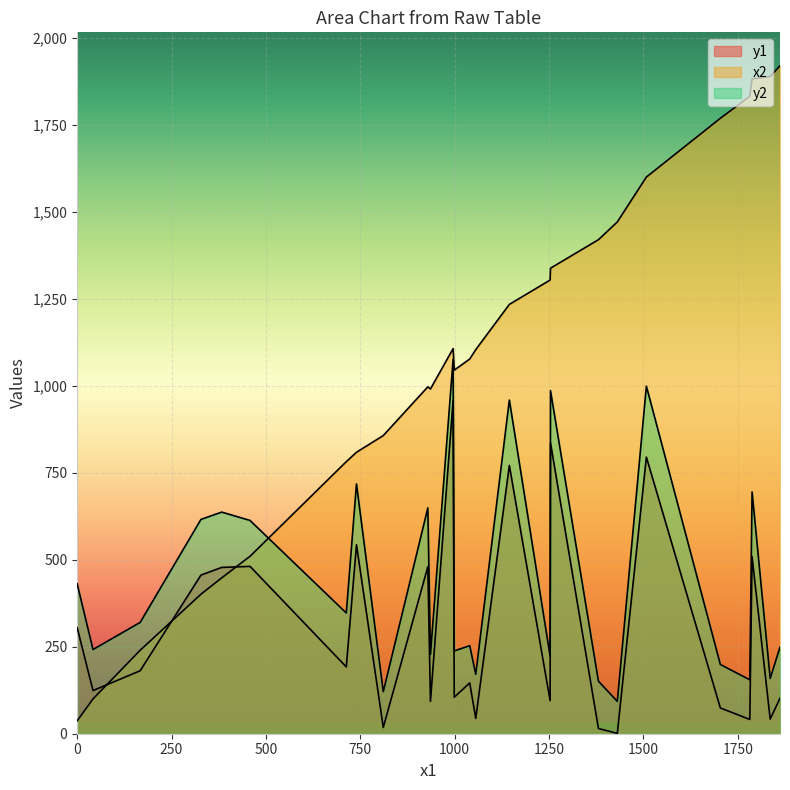

What is the difference between the x2 values at 999 and 1254?

293